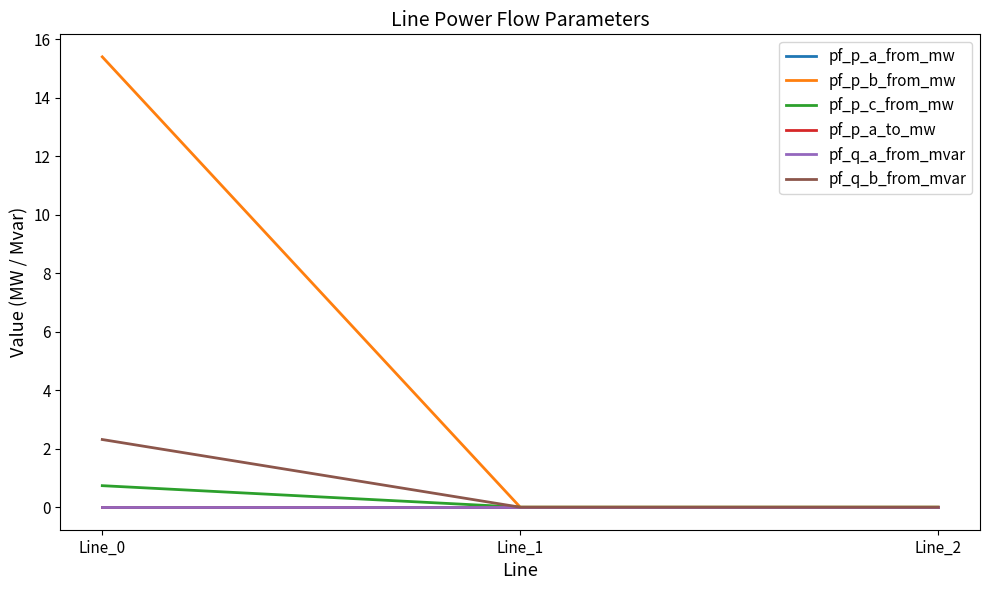

At which category is the sum across all series the highest?

Line_0